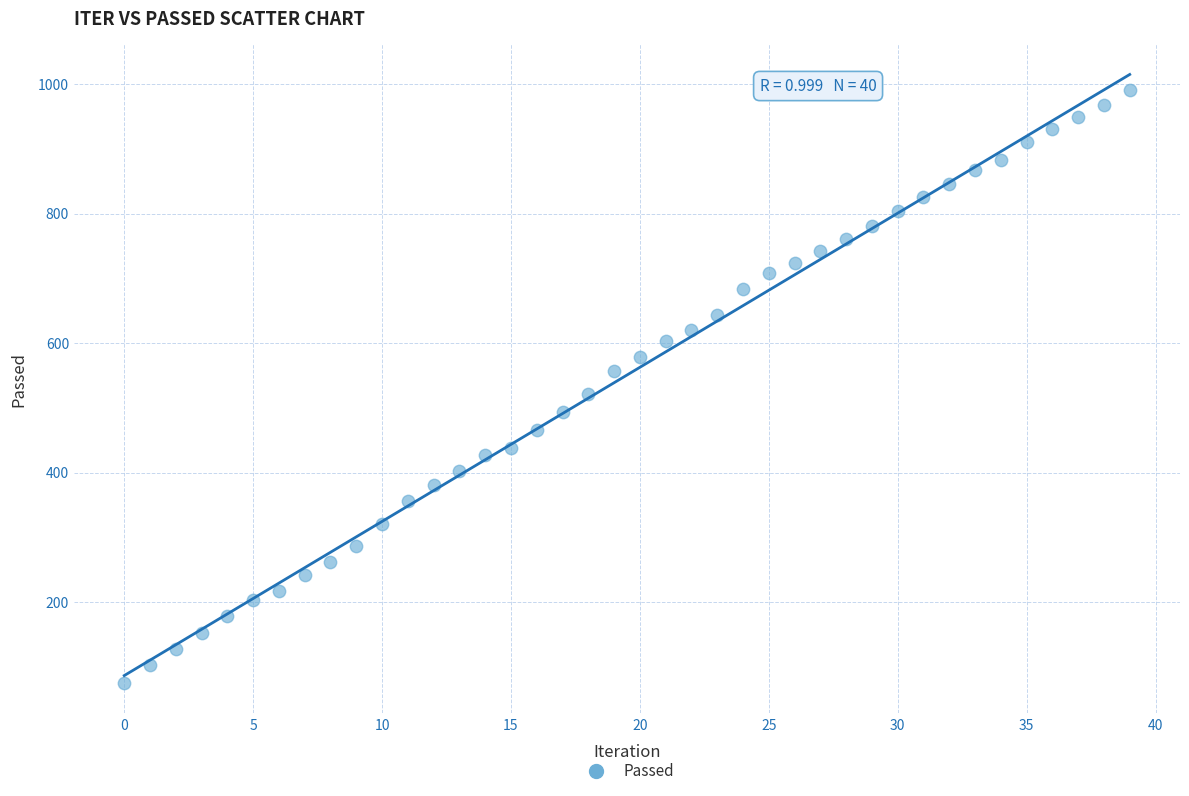

What Y value in the scatter plot is closest to 533?

522